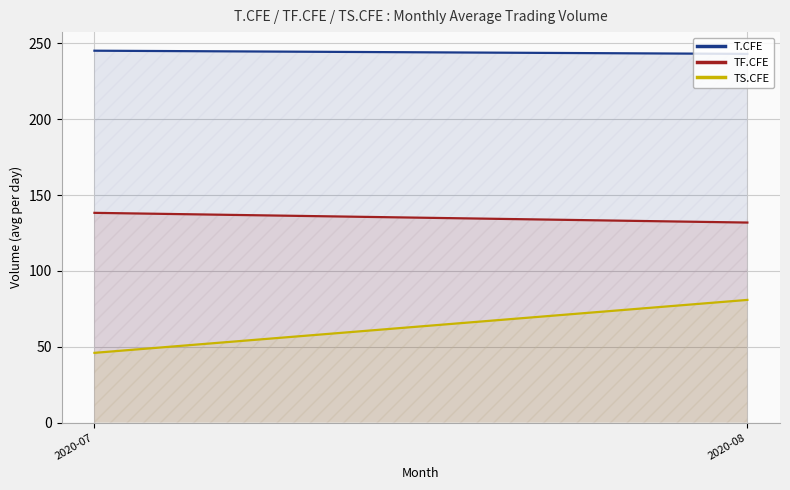

Between 2020-07 and 2020-08, which series saw the biggest shift?

TS.CFE